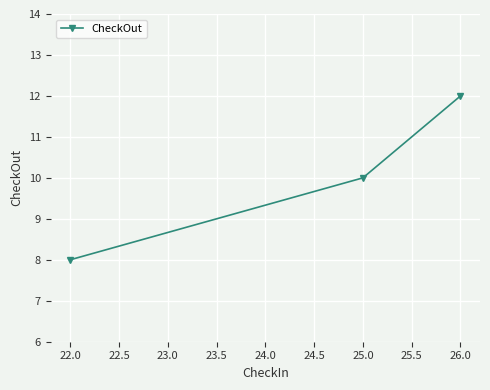

Read the value at 25.0.

10